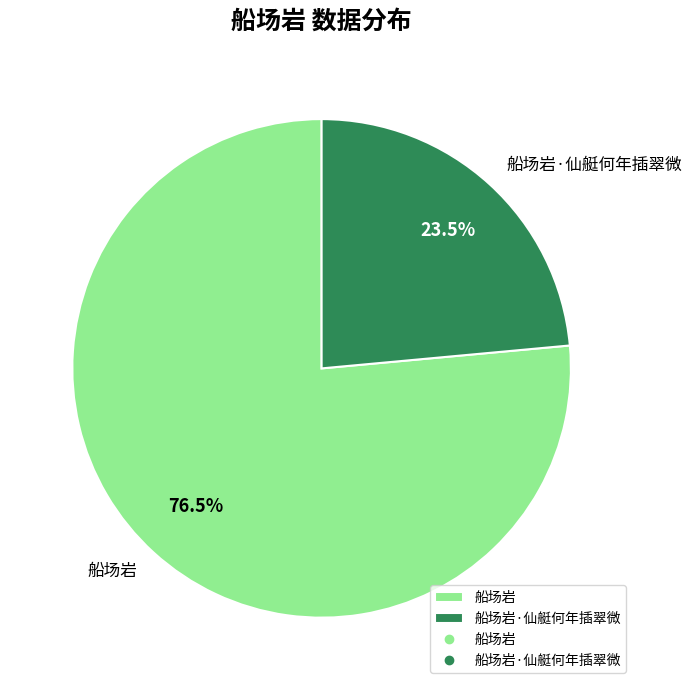

What is the smallest slice in the pie chart?

船场岩·仙艇何年插翠微